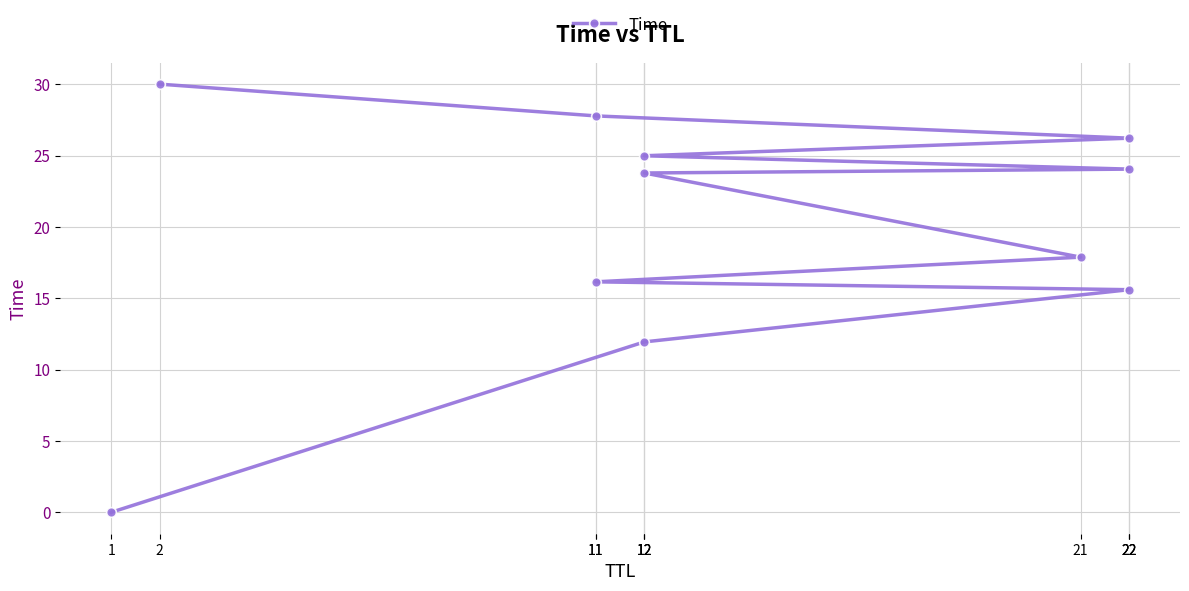

Where is the data nearest to the value 15?

22